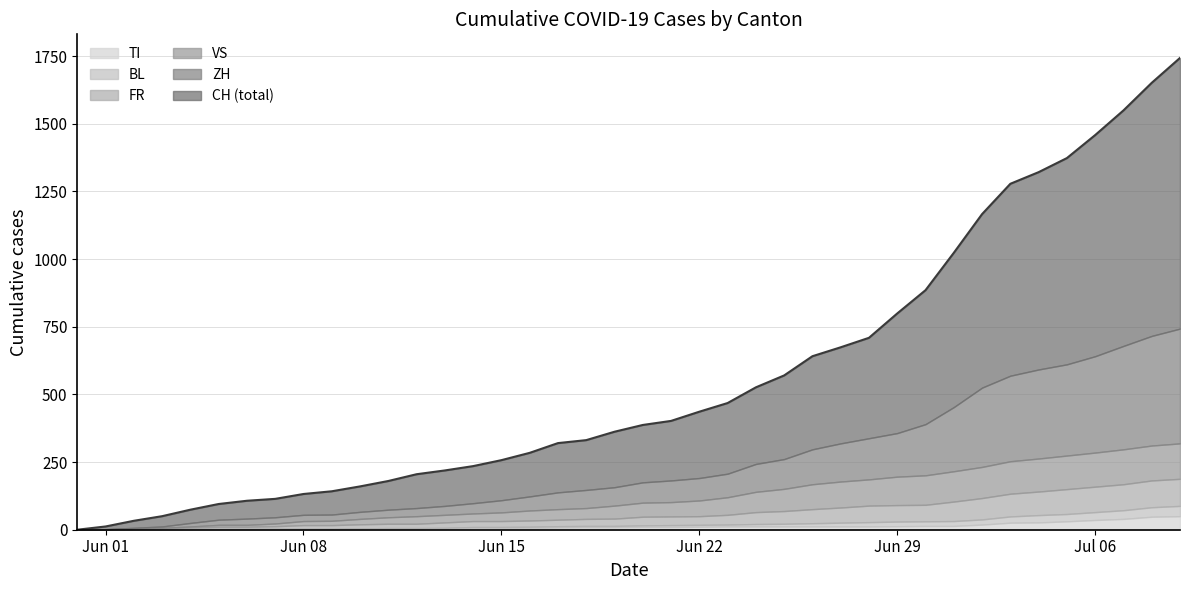

List the labels in order of ZH value, smallest first.

0, 1, 2, 3, 4, 5, 6, 7, 8, 9, 10, 11, 12, 13, 14, 15, 16, 17, 18, 19, 20, 21, 22, 23, 24, 25, 26, 27, 28, 29, 30, 31, 32, 33, 34, 35, 36, 37, 38, 39